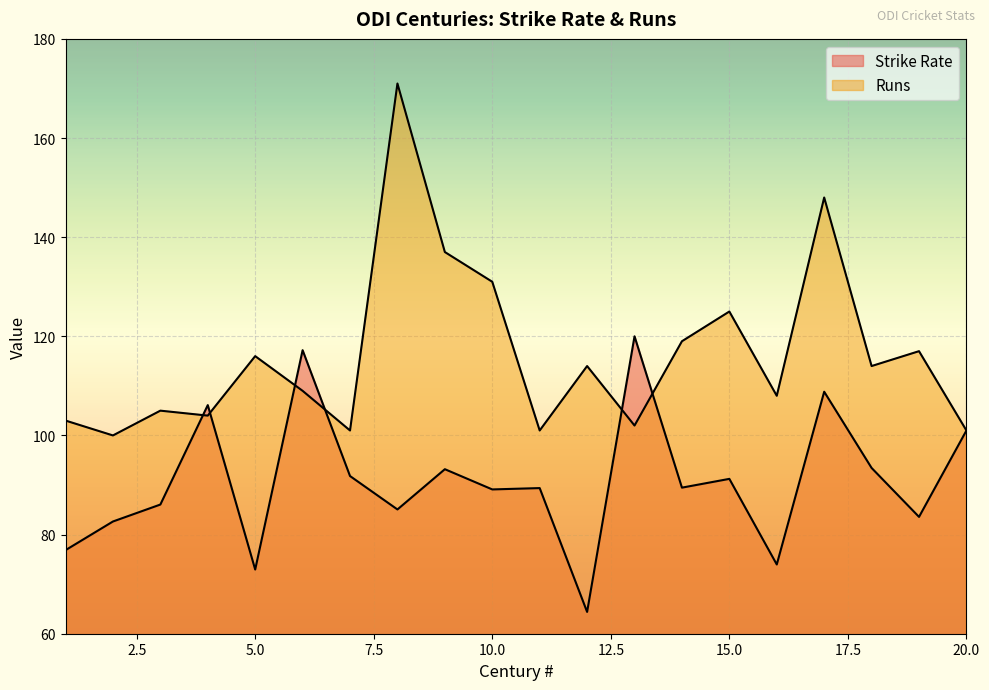

Rank the series by their average value, from lowest to highest.

Strike Rate, Runs